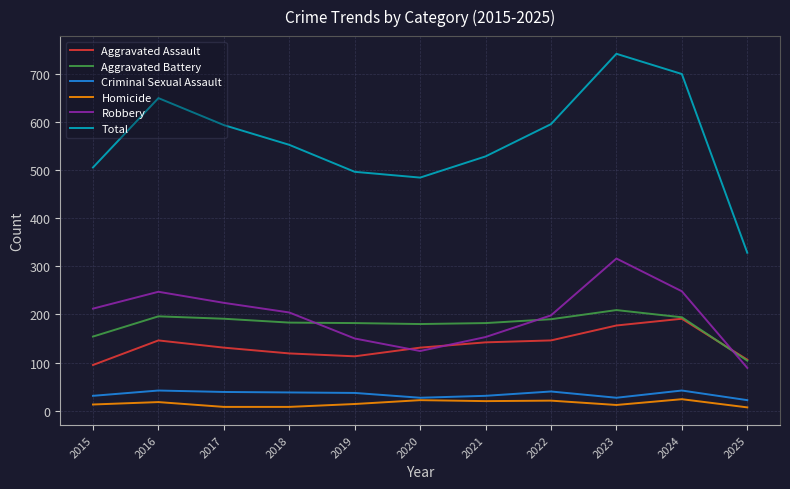

Which series changed the most between 2016 and 2025?

Total